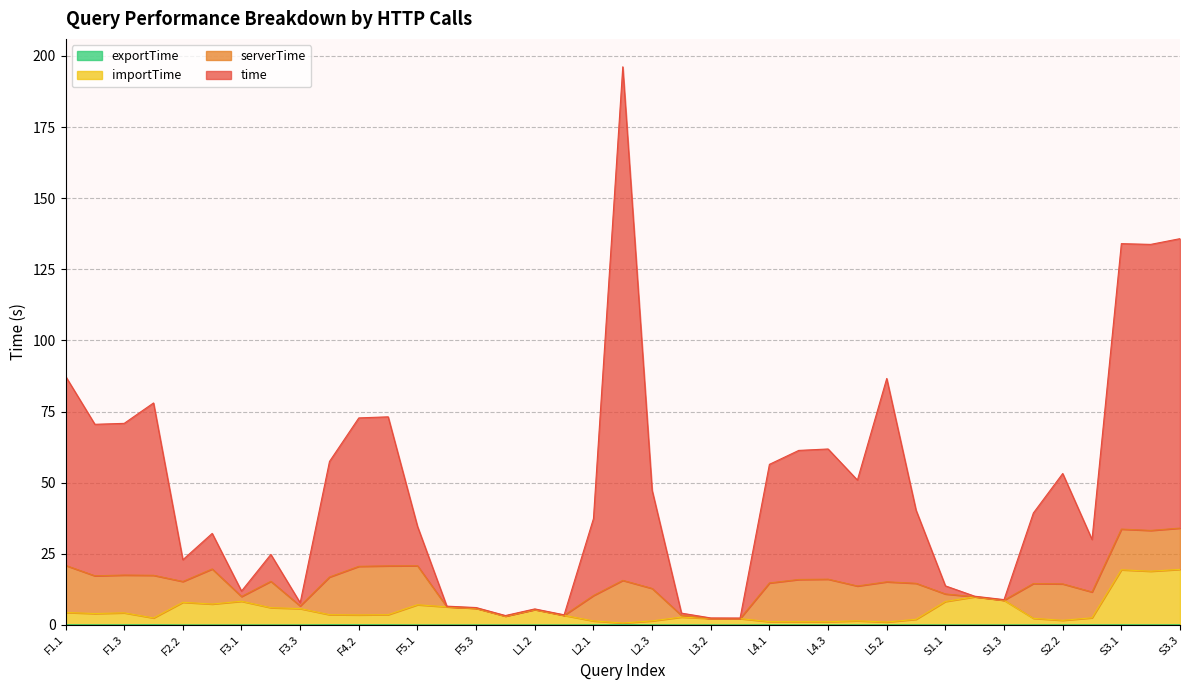

What is the label of the 33rd point from the right?

F3.1